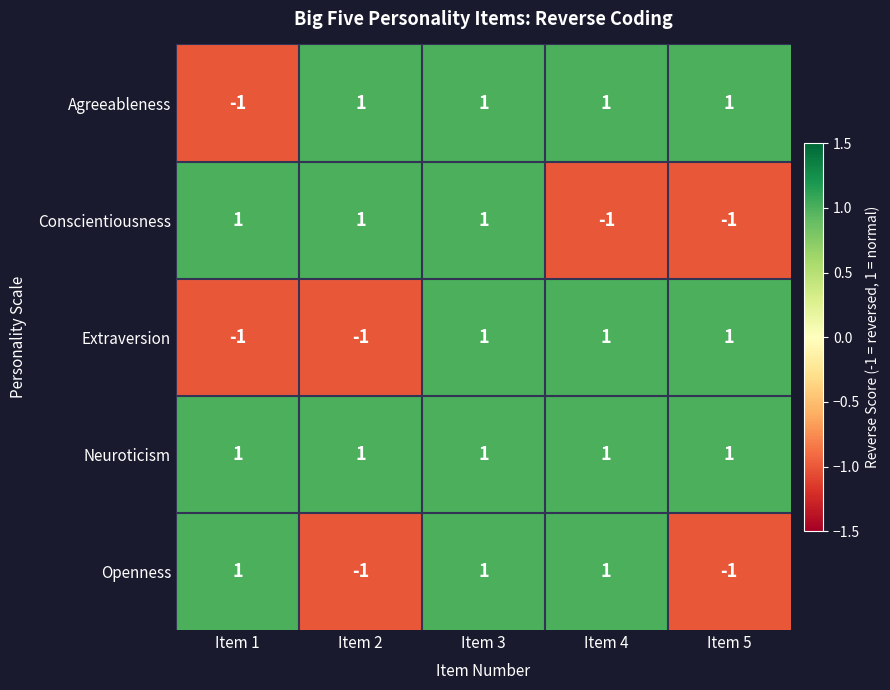

What is the total value across all series at Item 4?

3